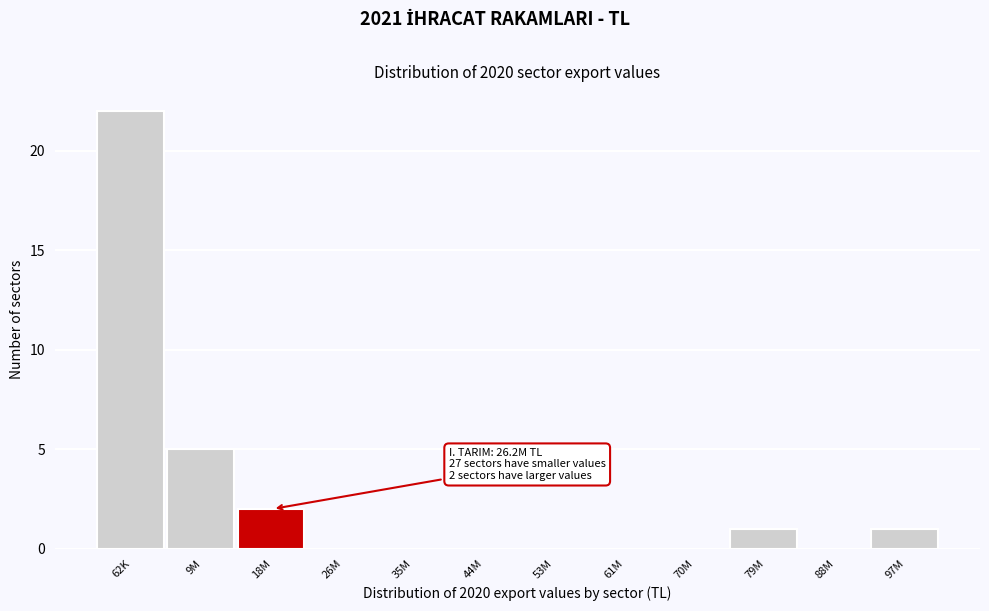

Reading left to right, what are all the values shown in this chart?

62K=22	9M=5	18M=2	26M=0	35M=0	44M=0	53M=0	61M=0	70M=0	79M=1	88M=0	97M=1